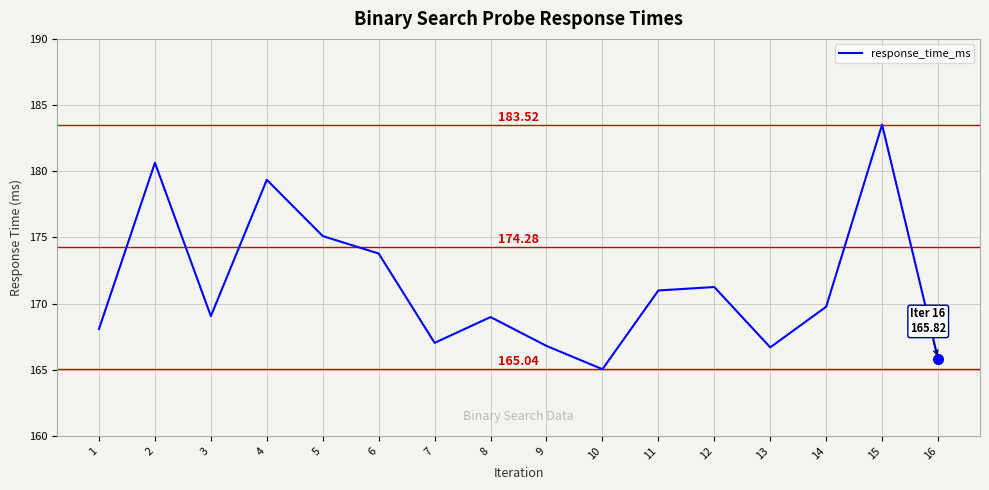

Where is the data nearest to the value 174?

6